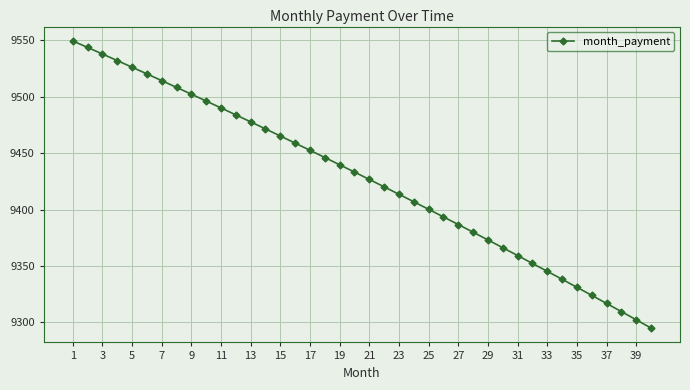

How many data points does each series have?

40